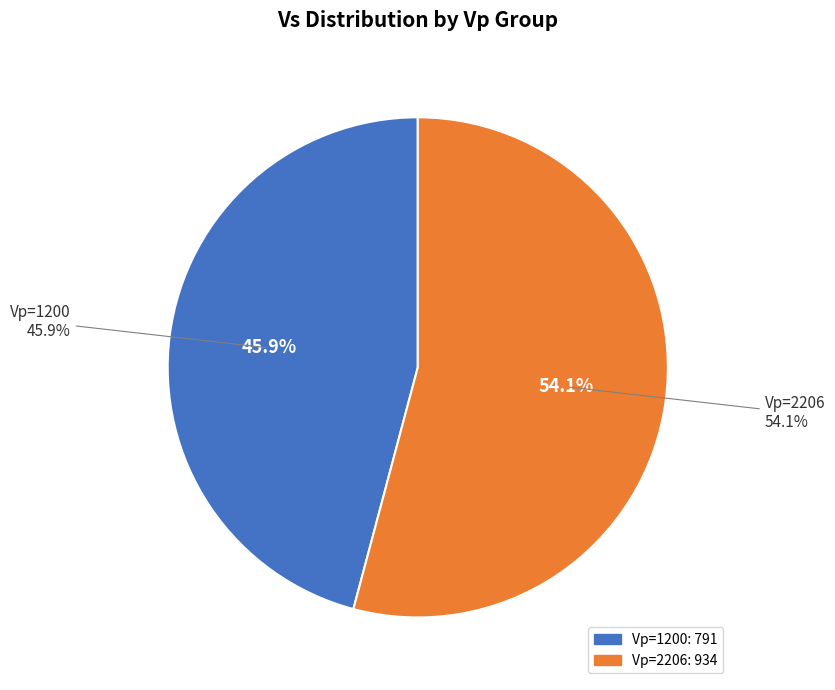

How many segments does this pie chart have?

2